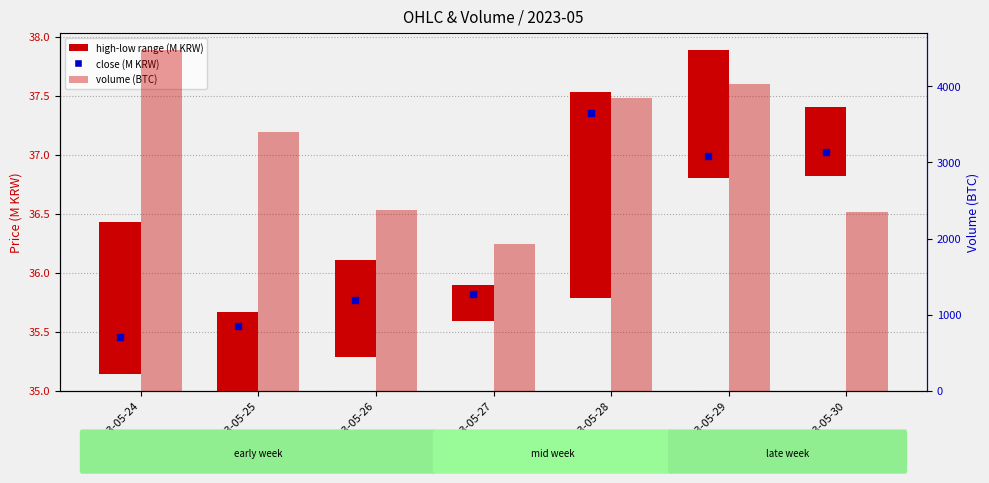

Which series has the widest spread of Y values?

volume